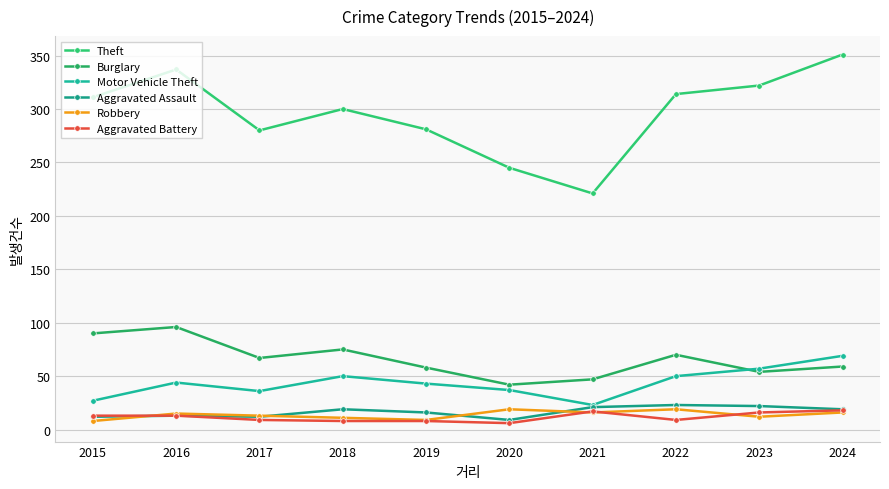

What is the average value of the Theft series?

296